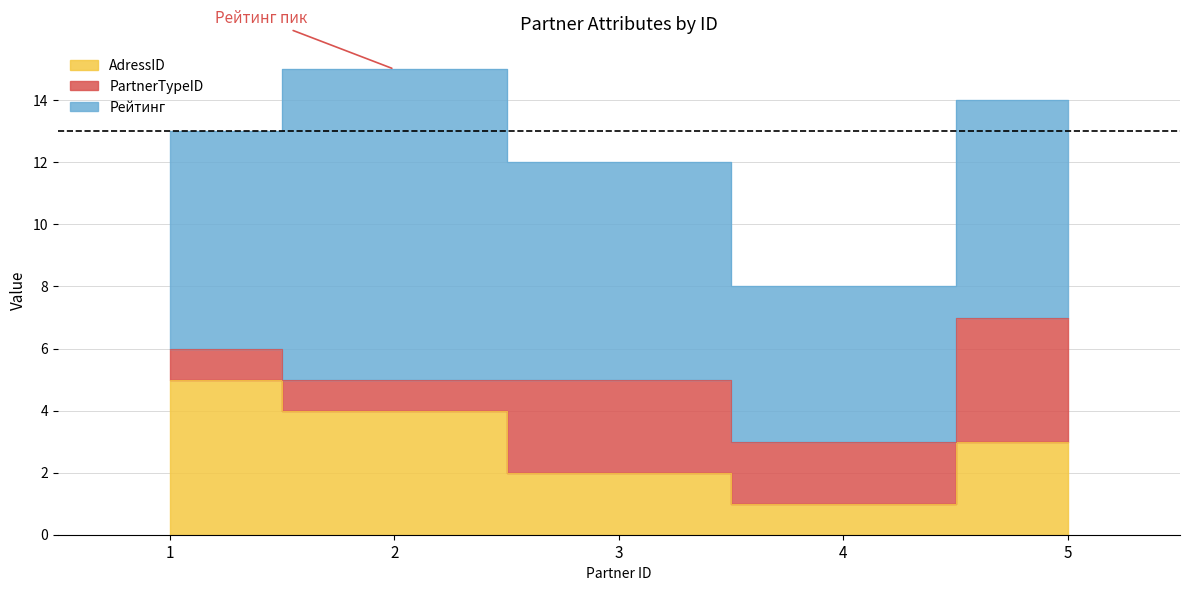

True or false: Рейтинг and AdressID cross at least once.

False